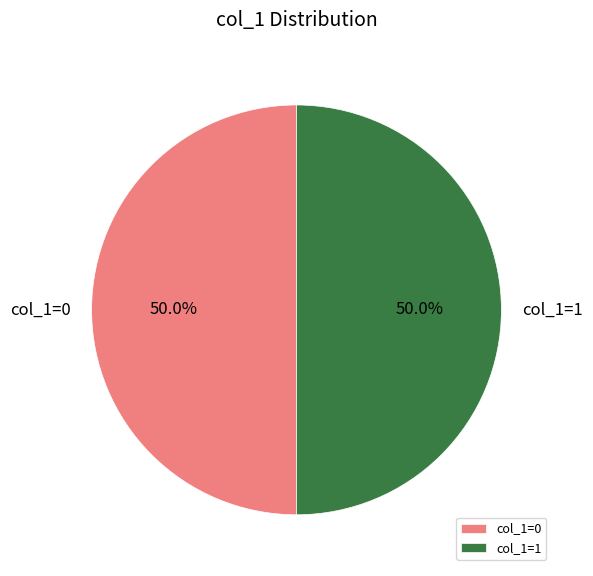

Combined, what portion of the pie is col_1=0 and col_1=1?

100.0%